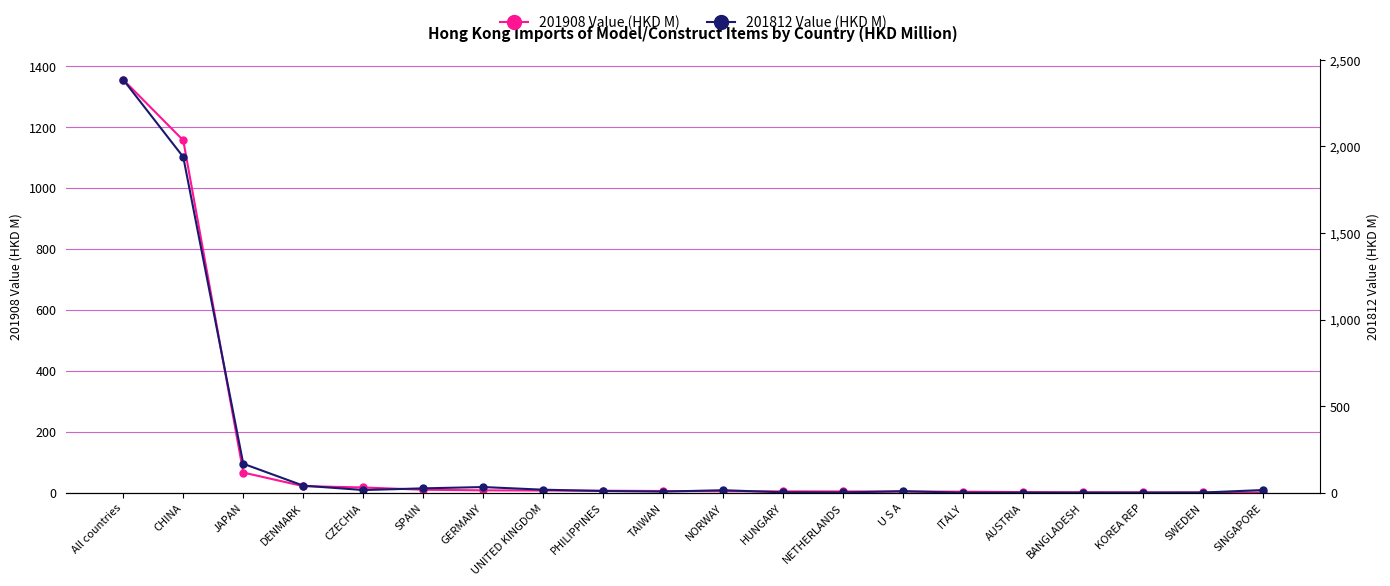

Count the number of categories in the chart.

20